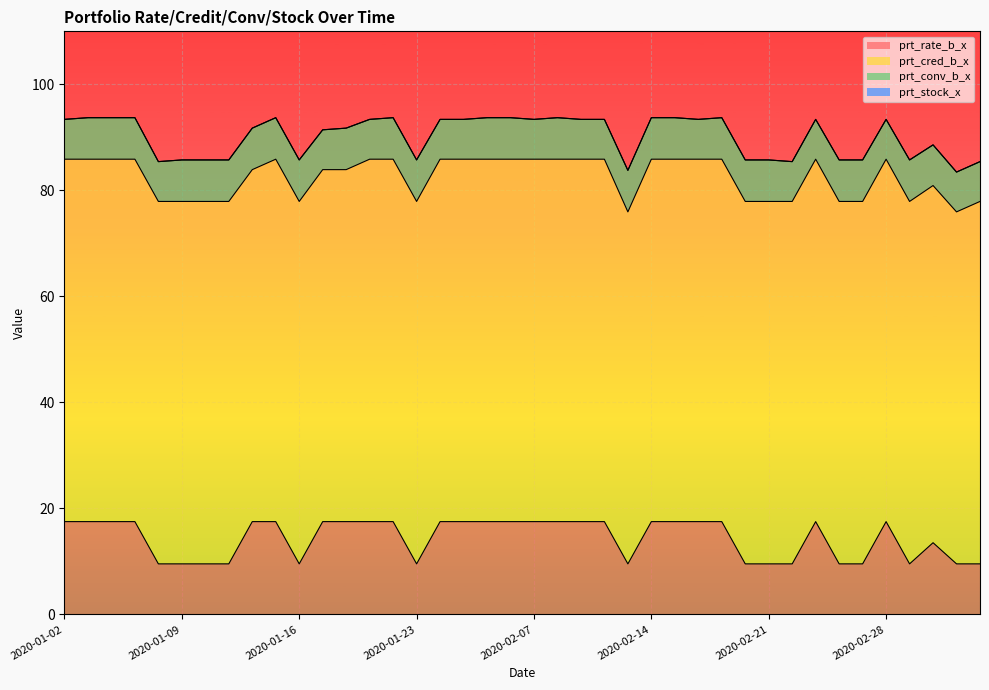

The prt_conv_b_x series shows 3.0 at 2020-01-03. True or false?

False